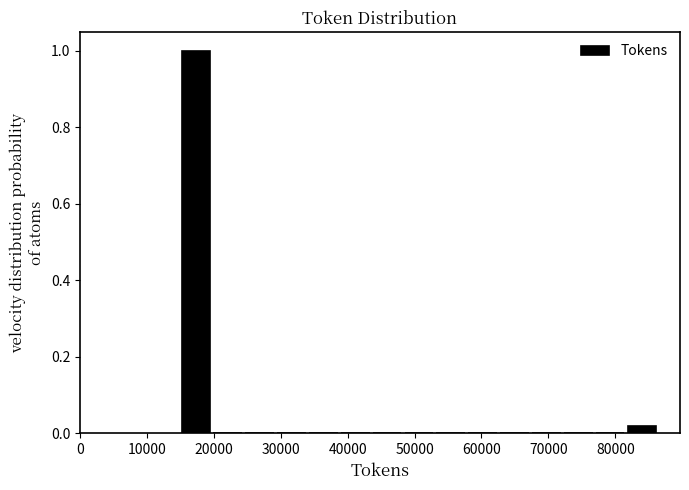

Reading left to right, list every bar in this chart as the range it spans on the x-axis followed by its height. Neither the bar edges nor the heights are printed on the chart, so give them approximately, as read against the axes.

15000 to 20000: 1.00
20000 to 24000: 0
24000 to 29000: 0
29000 to 34000: 0
34000 to 39000: 0
39000 to 44000: 0
44000 to 48000: 0
48000 to 53000: 0
53000 to 58000: 0
58000 to 63000: 0
63000 to 67000: 0
67000 to 72000: 0
72000 to 77000: 0
77000 to 82000: 0
82000 to 86000: under 0.02